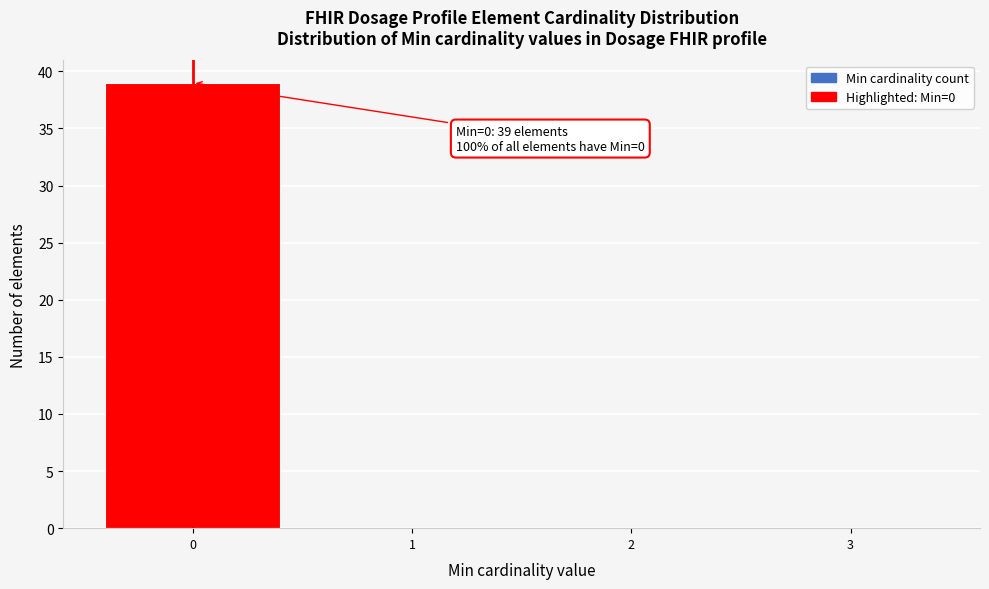

Over which range of the x-axis is the bar tallest?

-0.5 to 0.5